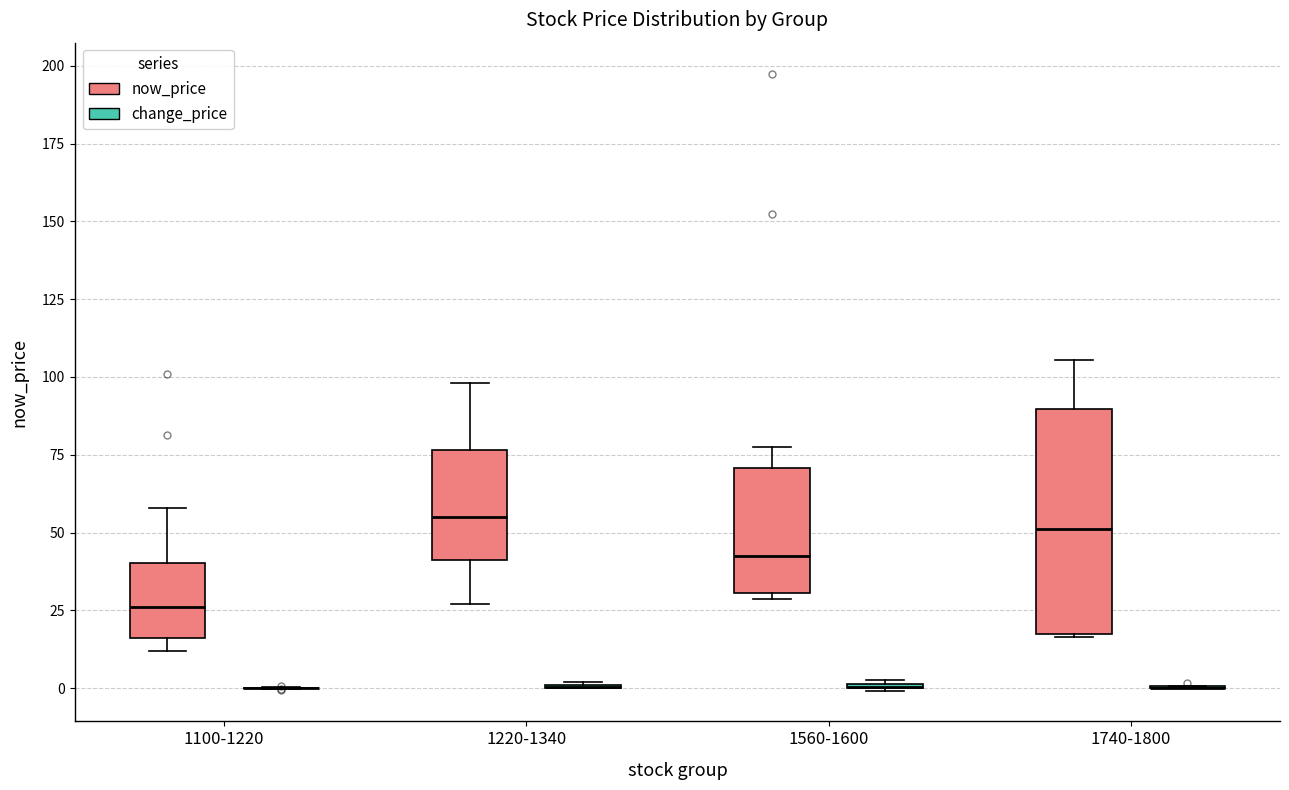

Which box is the tallest, from its lower edge to its upper edge?

1740-1800 (now_price)